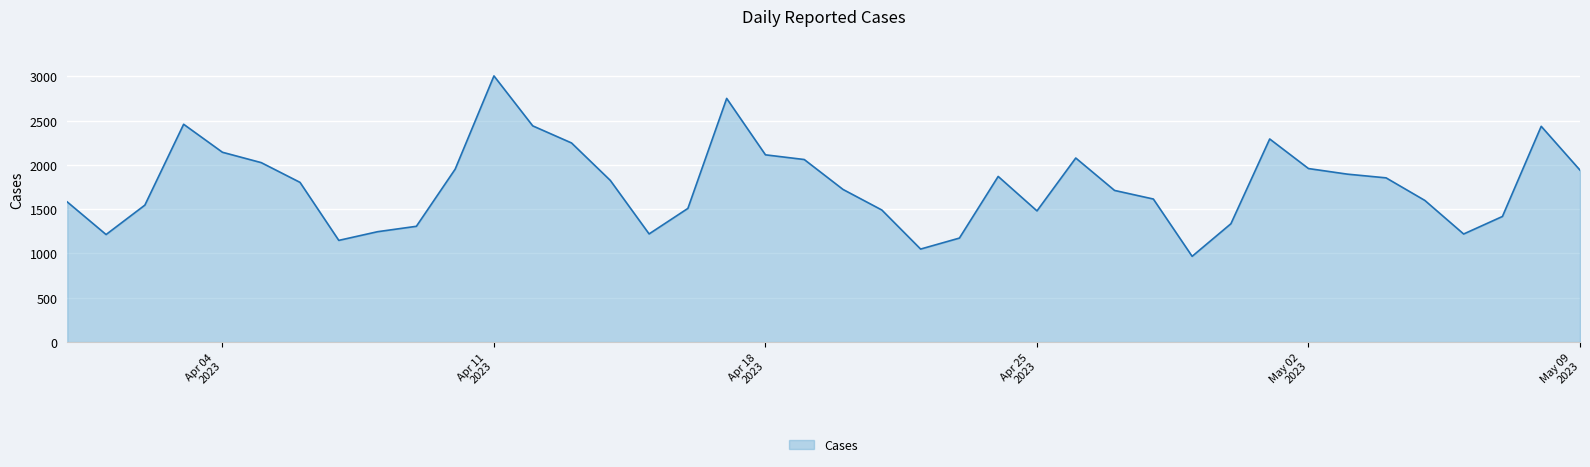

What is the difference between the maximum and minimum values?

2037